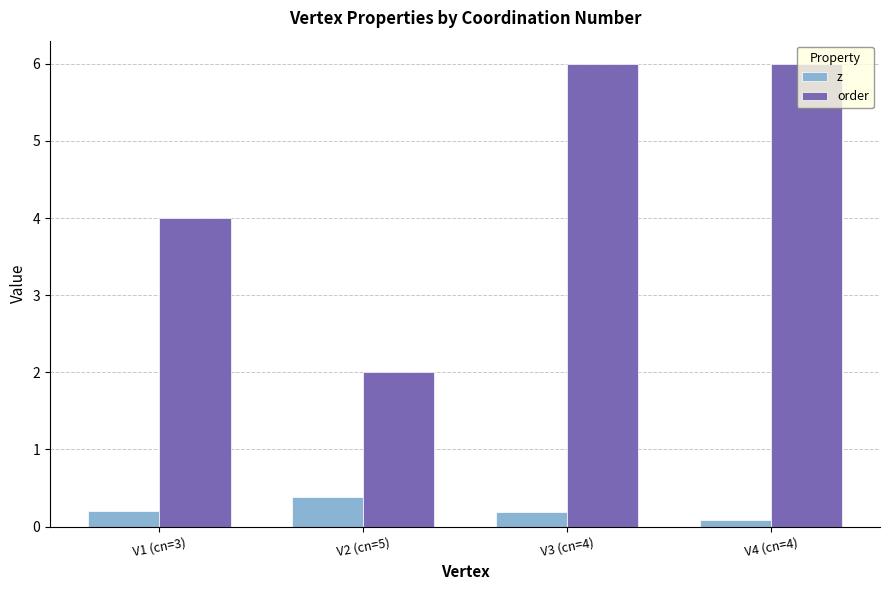

What position from the right is V4 (cn=4)?

1